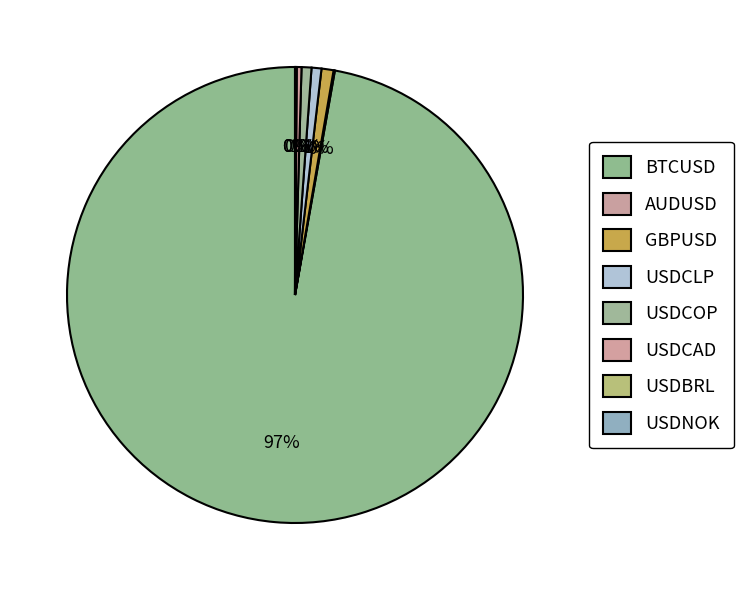

Combined, do USDBRL and AUDUSD account for over 50%?

No